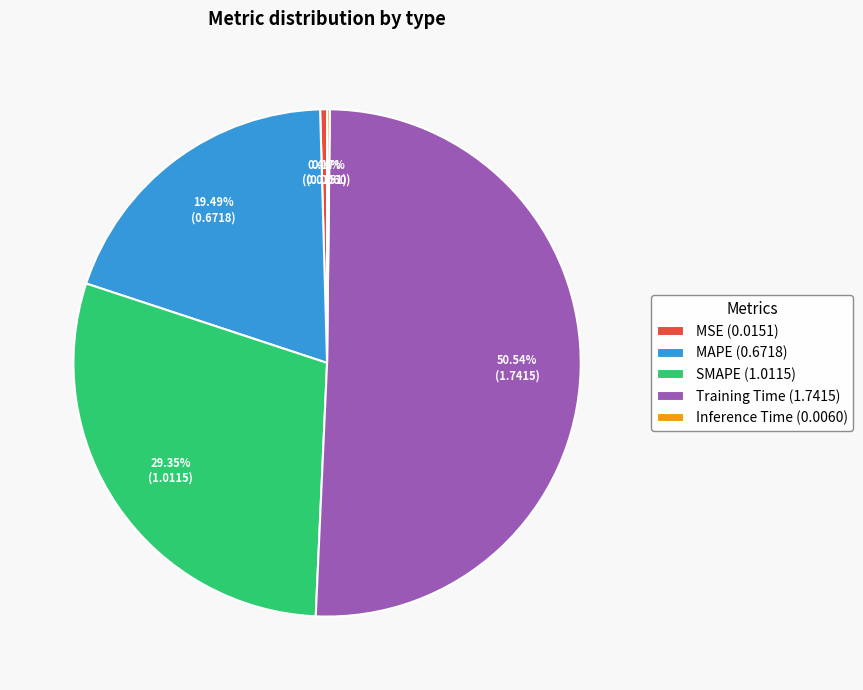

Is there any slice that represents more than half of the pie?

Yes